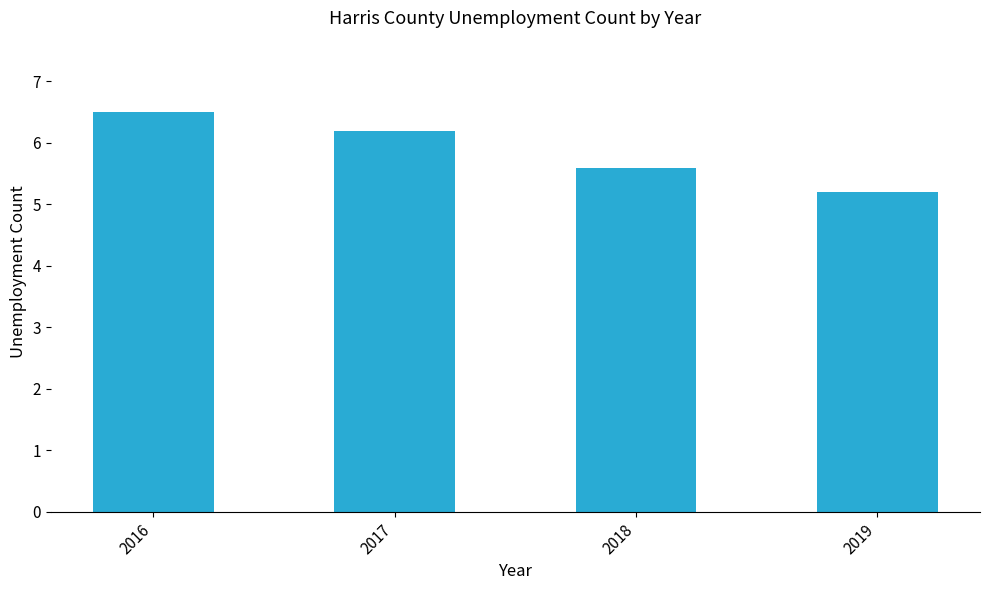

List the labels in order of value, largest first.

2016, 2017, 2018, 2019